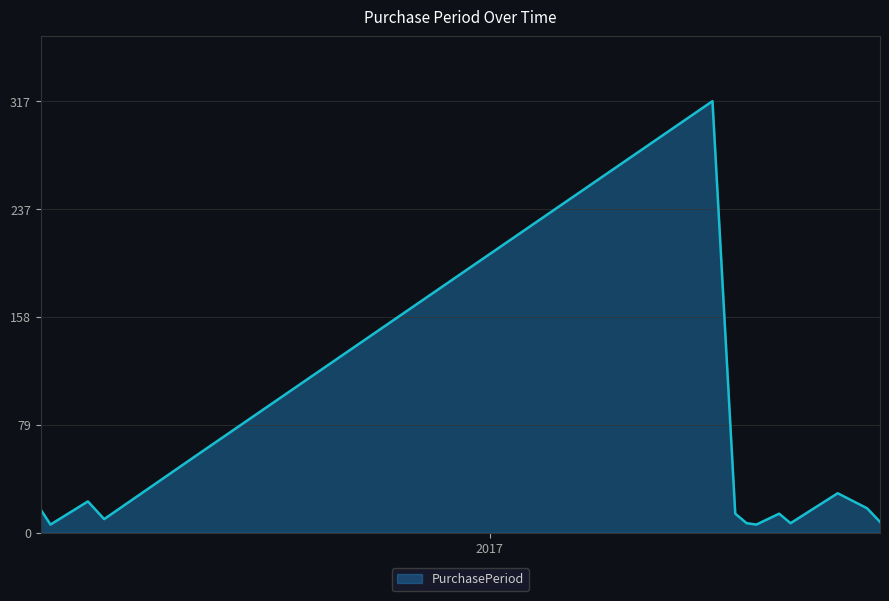

How many interior local valleys (lower than both neighbors) does the data have?

4